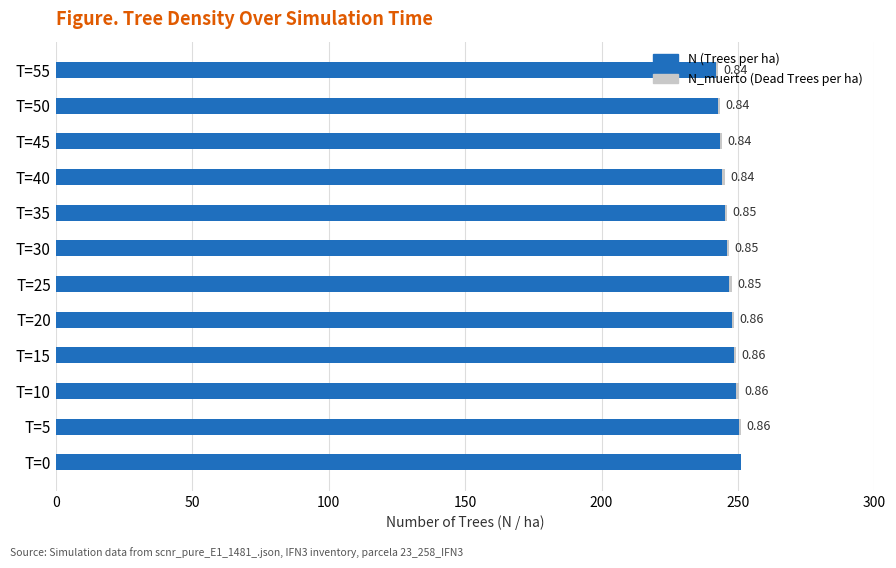

How many N_muerto (Dead Trees per ha) values are between 0 and 1?

12